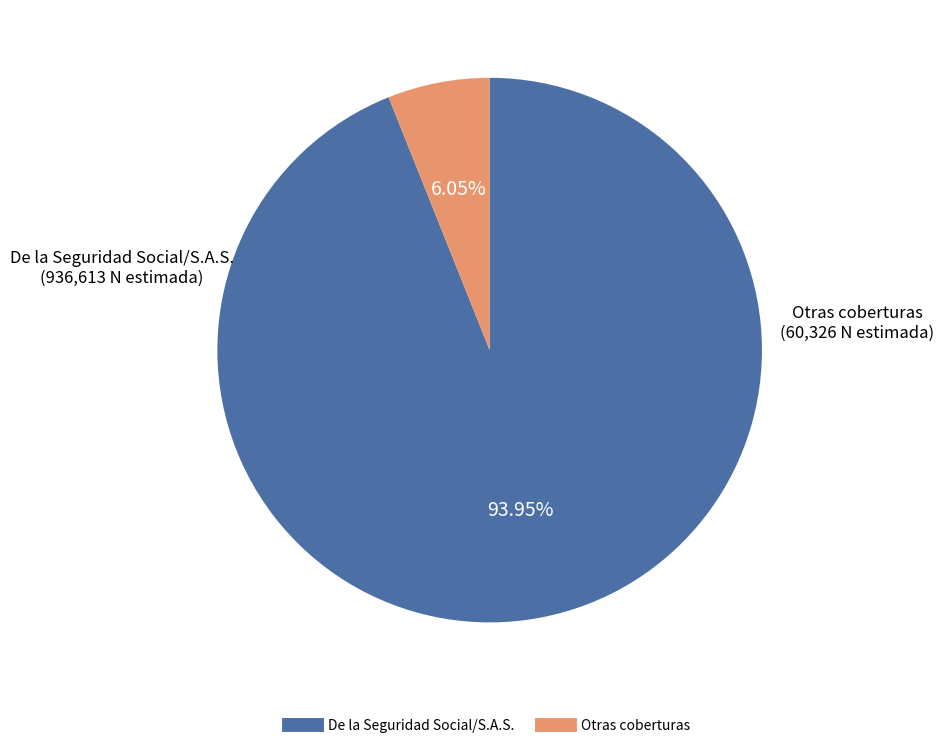

Does any single category account for the majority?

Yes